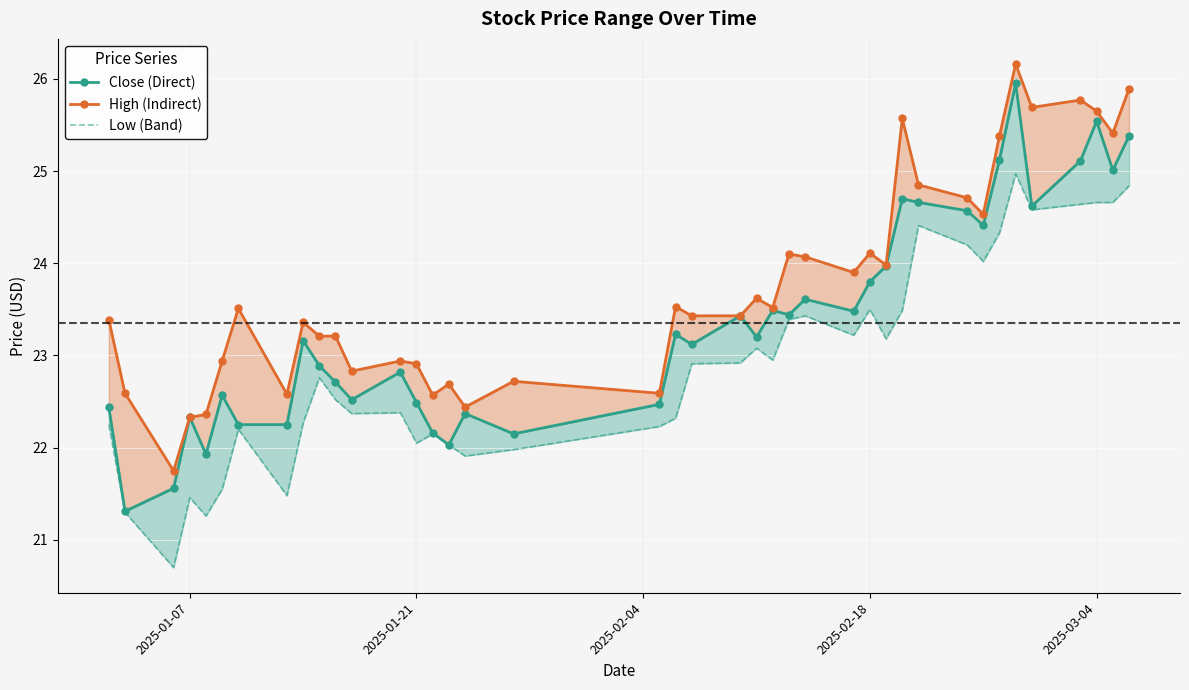

True or false: Close (Direct) has a value of 16.0 at 36.

False